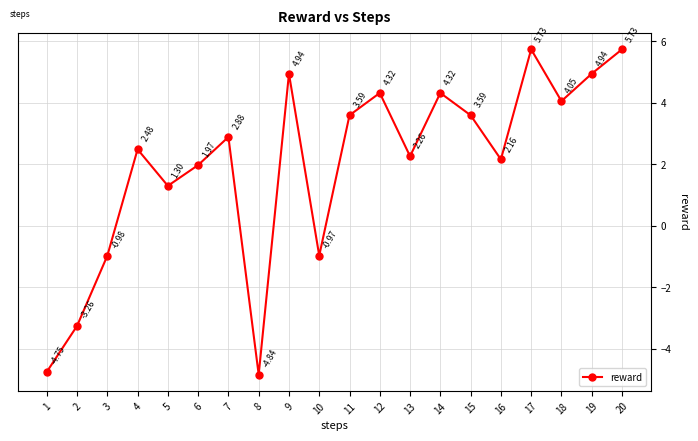

What is the difference between the maximum and minimum values?

10.6